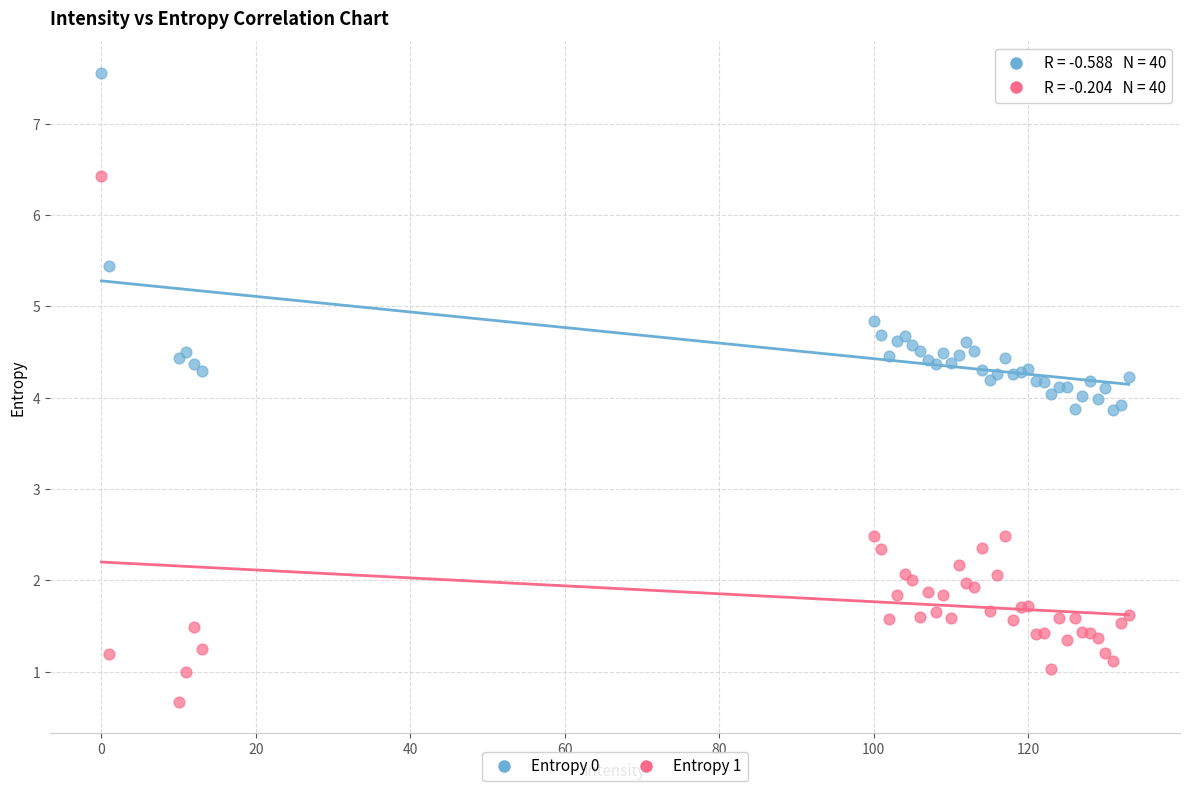

Which series has the largest Y range (max minus min)?

Entropy 1